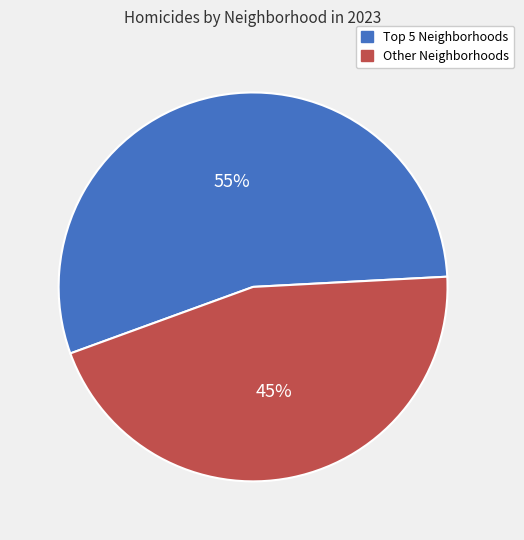

To the nearest percent, what is the average slice percentage?

50%